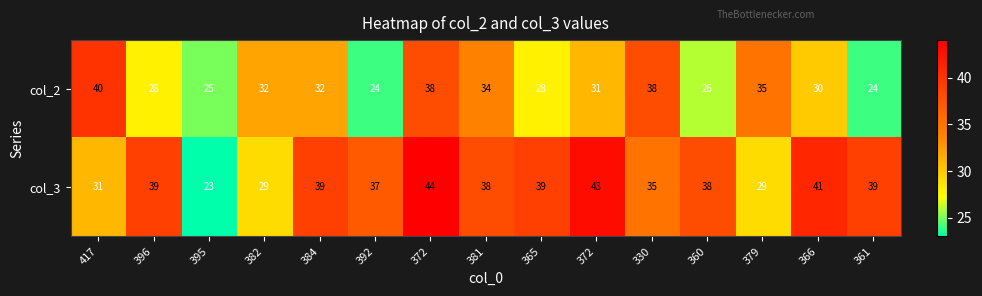

What is the maximum value shown in the chart?

44